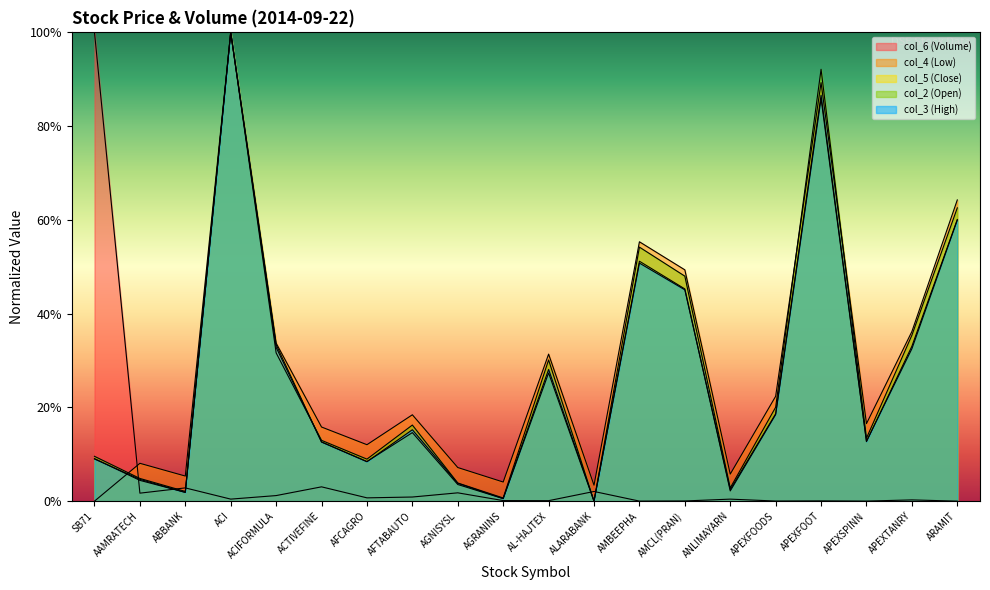

How many intersections are there between col_6 (Volume) and col_4 (Low)?

1